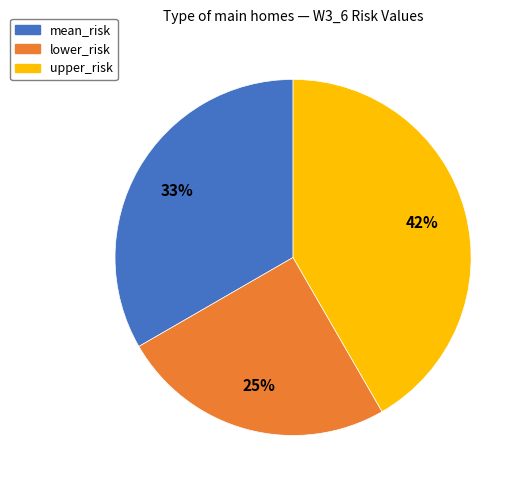

To the nearest percent, what percentage of the pie is upper_risk?

42%